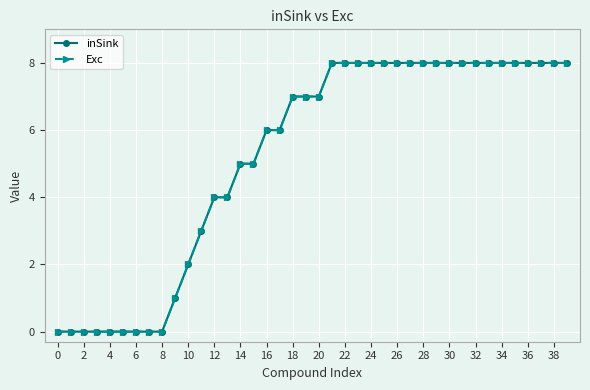

Rank the series by their maximum value, from lowest to highest.

inSink, Exc